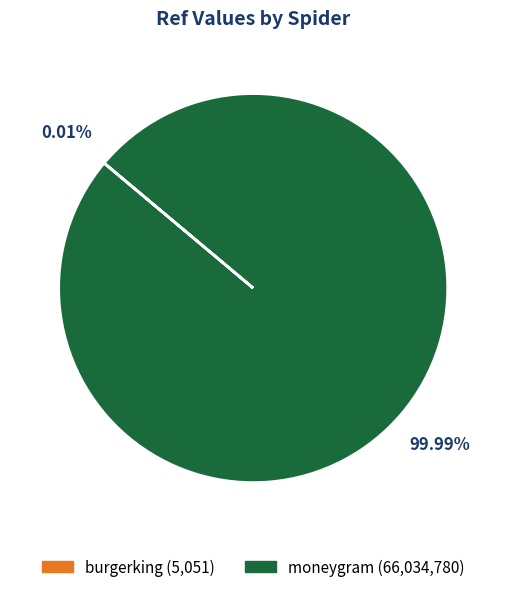

Which slice is the largest?

moneygram